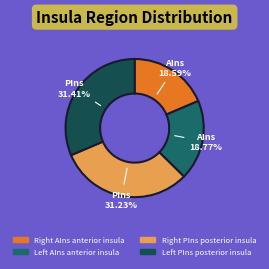

How many slices are in this pie chart?

4